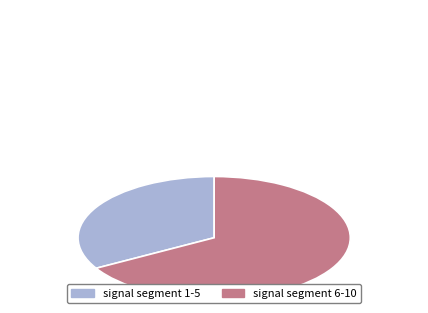

Is there any slice that represents more than half of the pie?

Yes